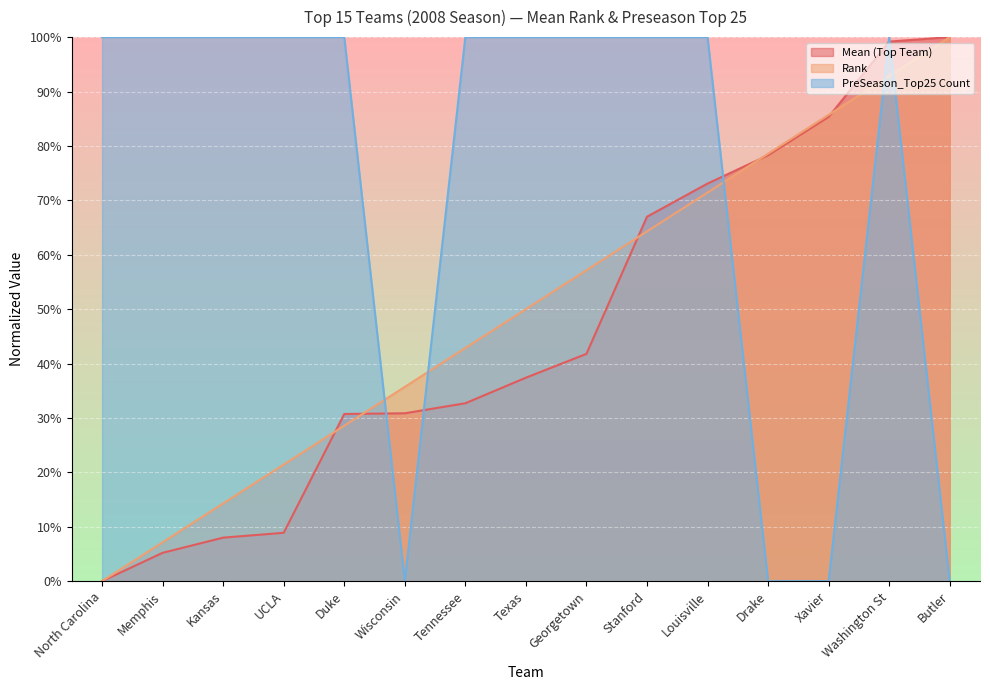

Reading left to right, extract all data points from this chart.

Mean (Top Team): North Carolina=0.0	Memphis=5.2	Kansas=8.0	UCLA=8.9	Duke=30.7	Wisconsin=30.9	Tennessee=32.7	Texas=37.4	Georgetown=41.8	Stanford=67.0	Louisville=73.1	Drake=78.3	Xavier=85.3	Washington St=99.2	Butler=100.0
Rank: North Carolina=0.0	Memphis=7.1	Kansas=14.3	UCLA=21.4	Duke=28.6	Wisconsin=35.7	Tennessee=42.9	Texas=50.0	Georgetown=57.1	Stanford=64.3	Louisville=71.4	Drake=78.6	Xavier=85.7	Washington St=92.9	Butler=100.0
PreSeason_Top25 Count: North Carolina=100.0	Memphis=100.0	Kansas=100.0	UCLA=100.0	Duke=100.0	Wisconsin=0.0	Tennessee=100.0	Texas=100.0	Georgetown=100.0	Stanford=100.0	Louisville=100.0	Drake=0.0	Xavier=0.0	Washington St=100.0	Butler=0.0